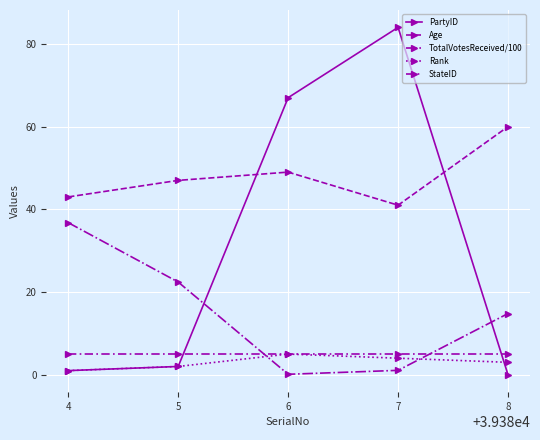

True or false: StateID and Rank intersect in this chart.

False